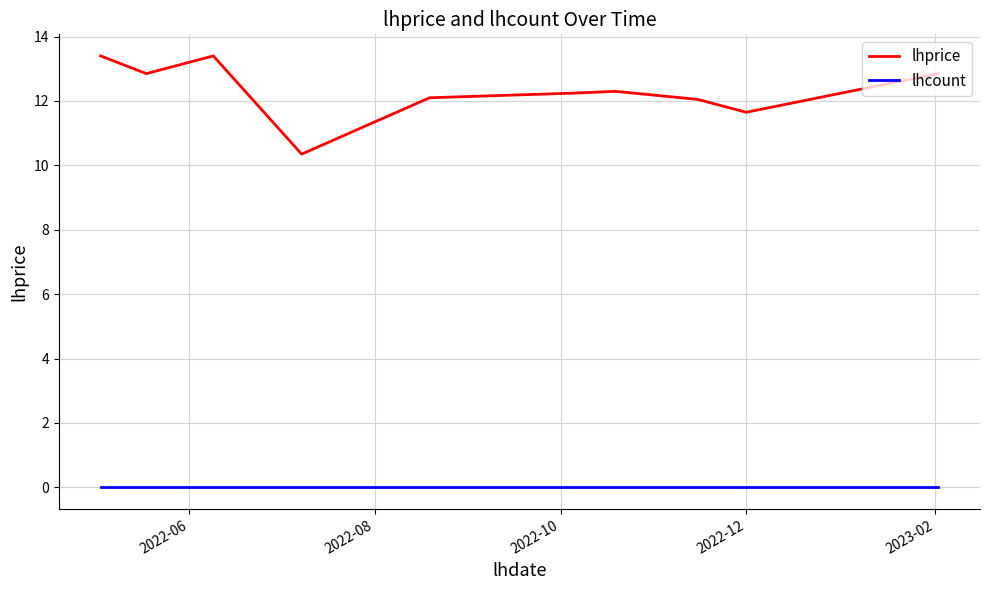

List the series in order of their peak value, lowest first.

lhcount, lhprice